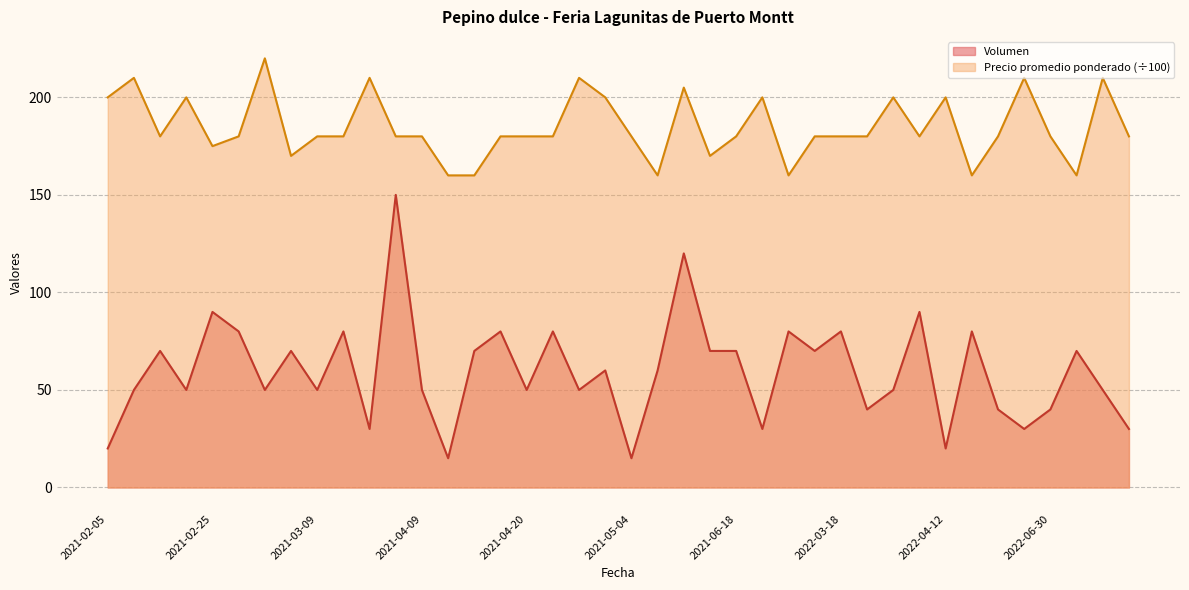

What position from the left is 2022-04-12?

33